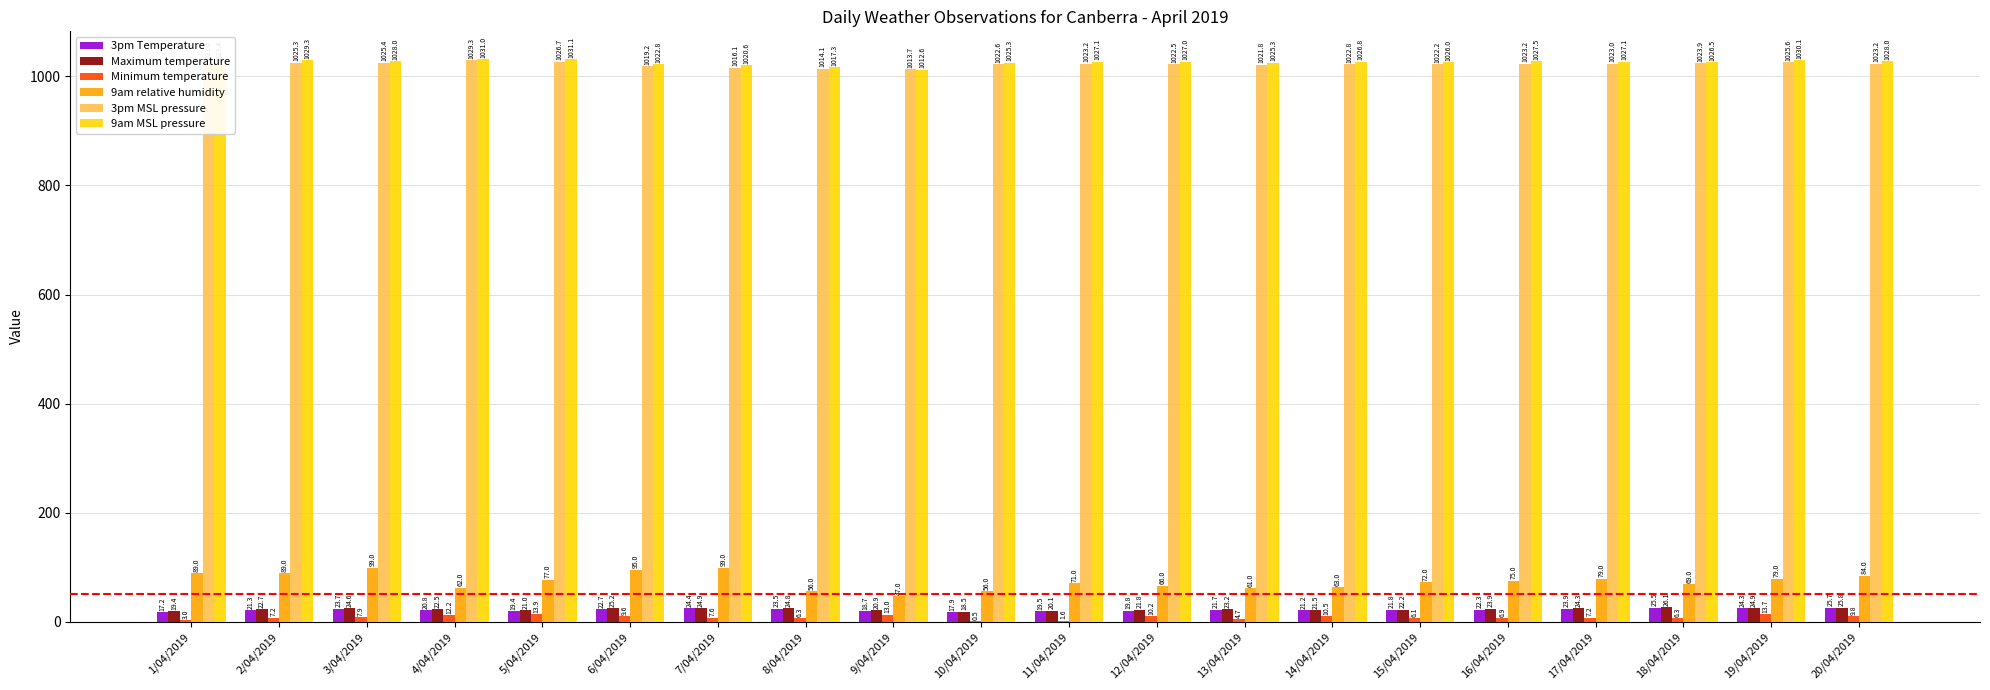

The value of 3pm MSL pressure at 18/04/2019 is 1023.9. True or false?

True